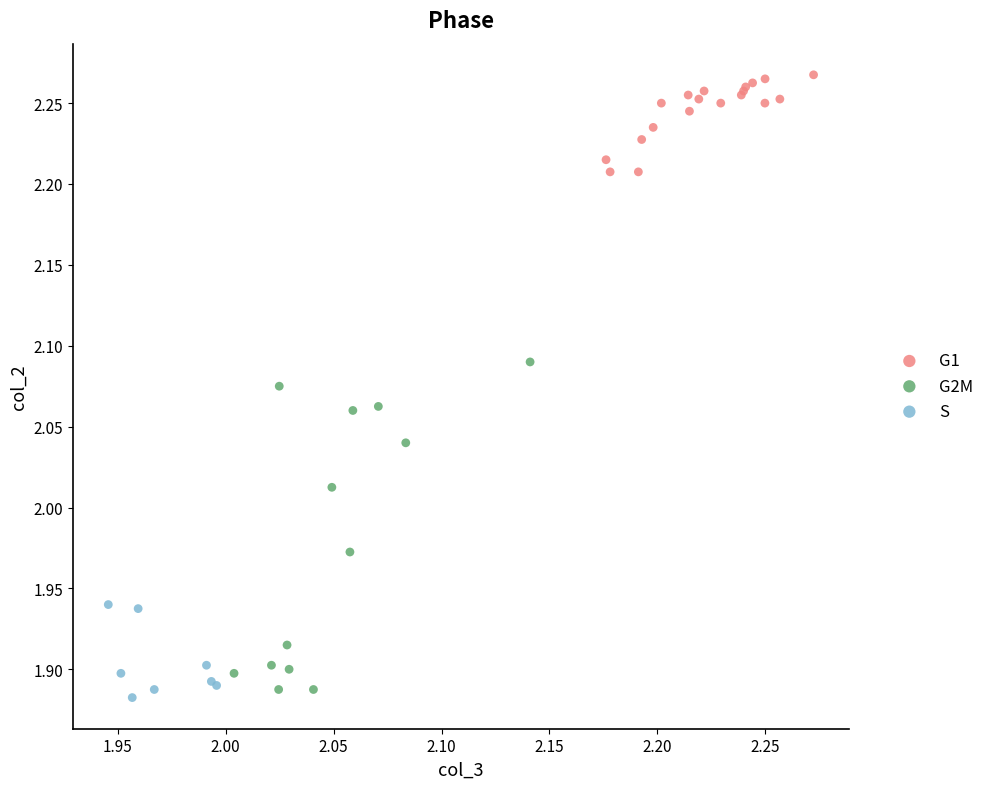

Which series contains the lowest Y value?

S